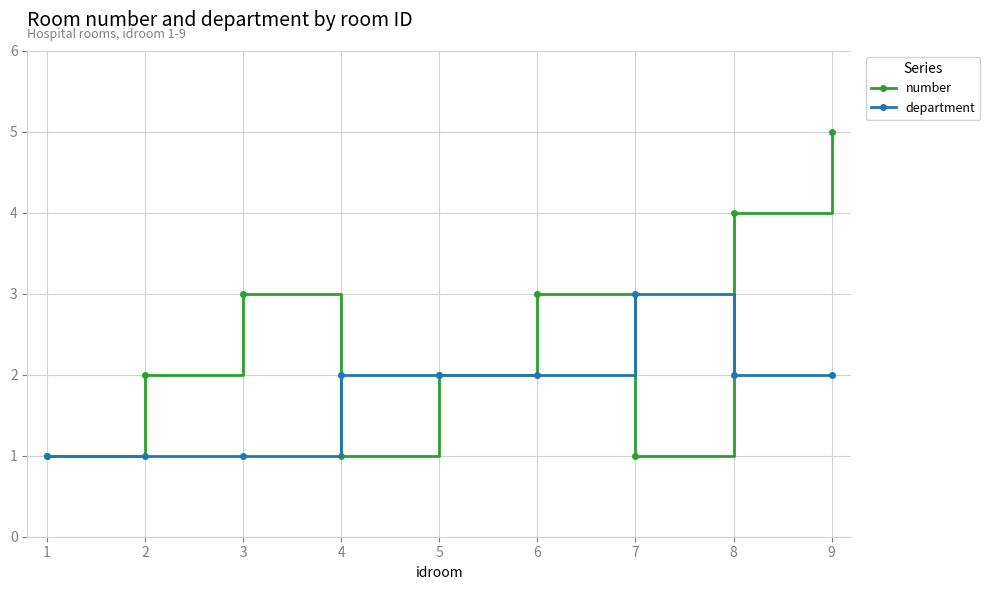

Does the chart have visible grid lines?

Yes